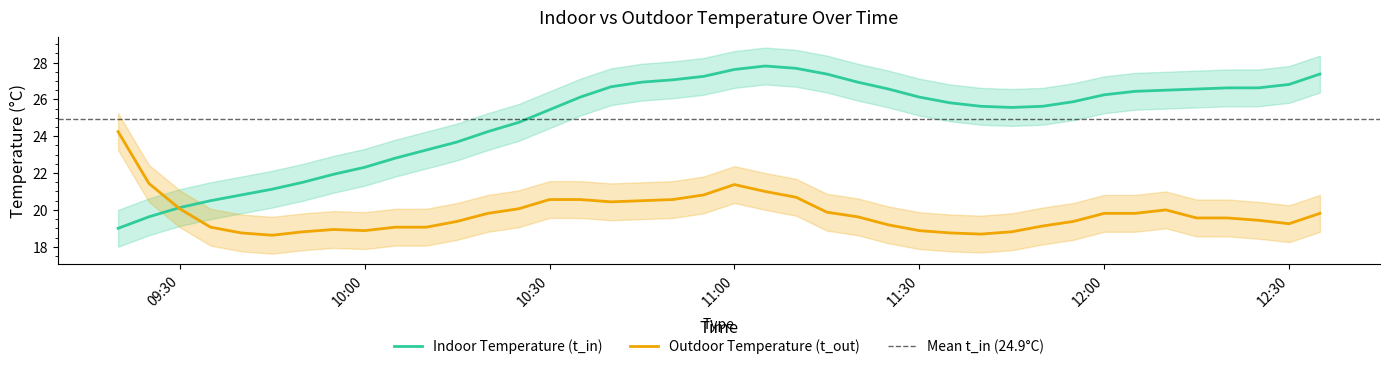

At how many categories does at least one series exceed 23?

31